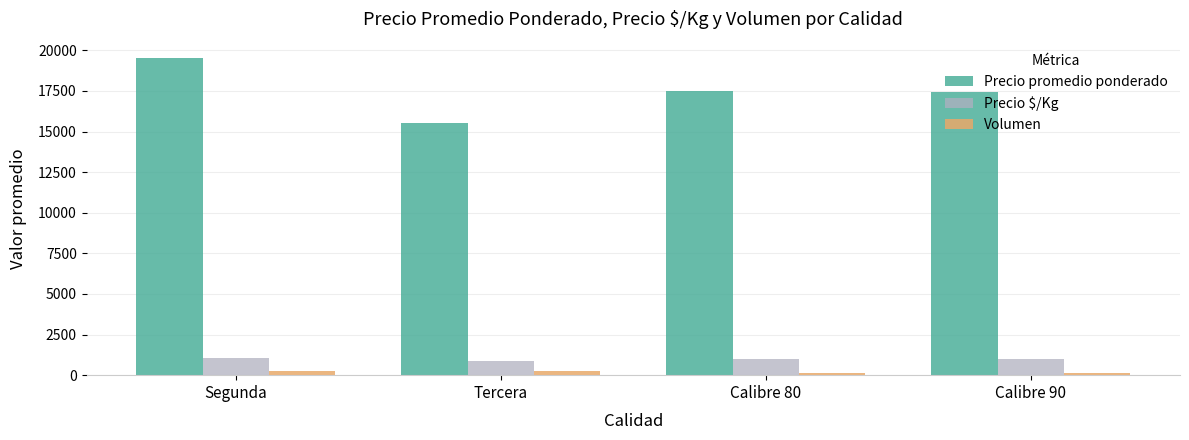

Rank the series at Calibre 80 from highest to lowest value.

Precio promedio ponderado, Precio $/Kg, Volumen